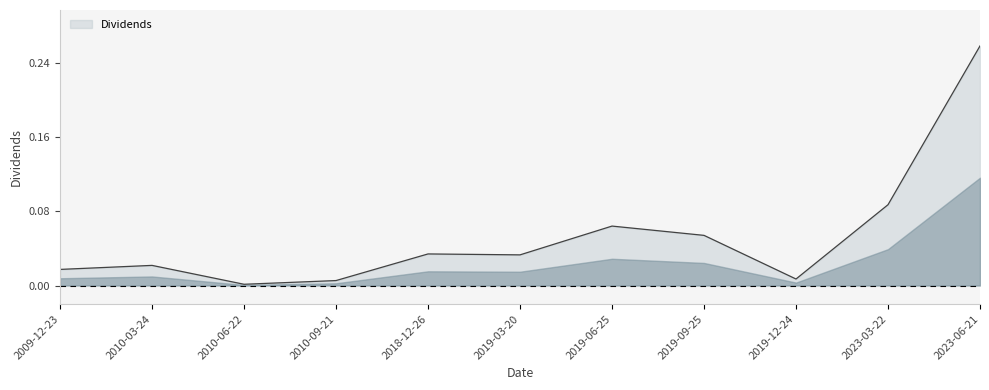

Which category has the highest value across all series?

2023-06-21